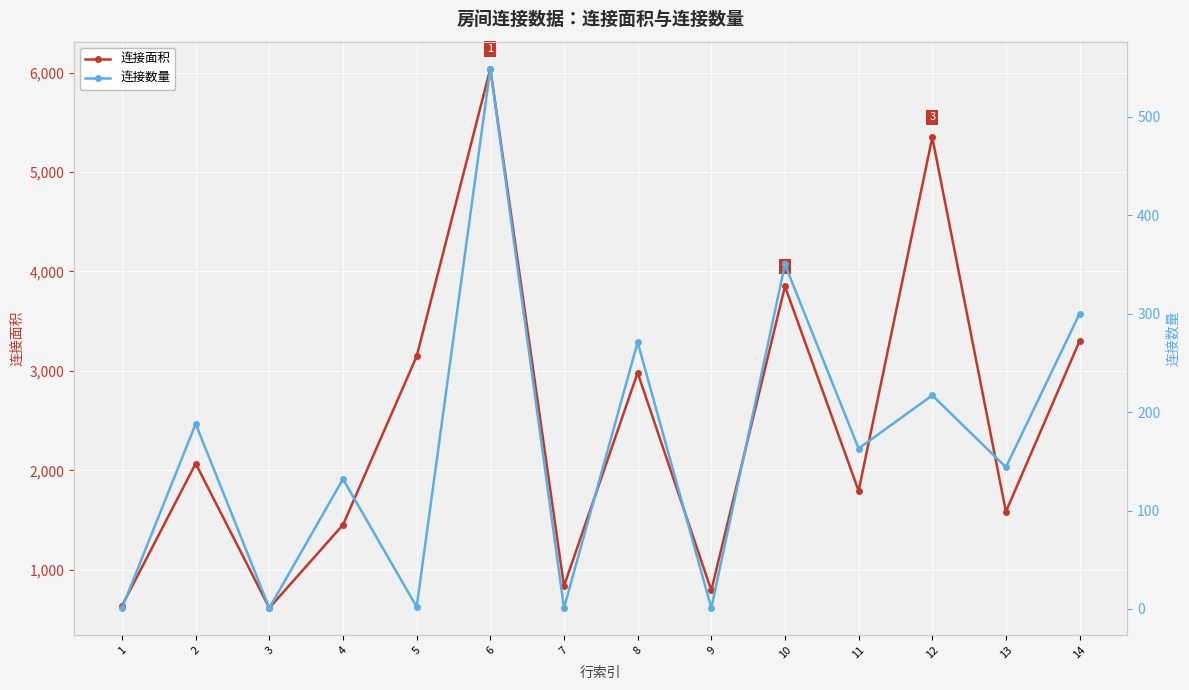

The 连接数量 series shows 2 at 5. True or false?

True